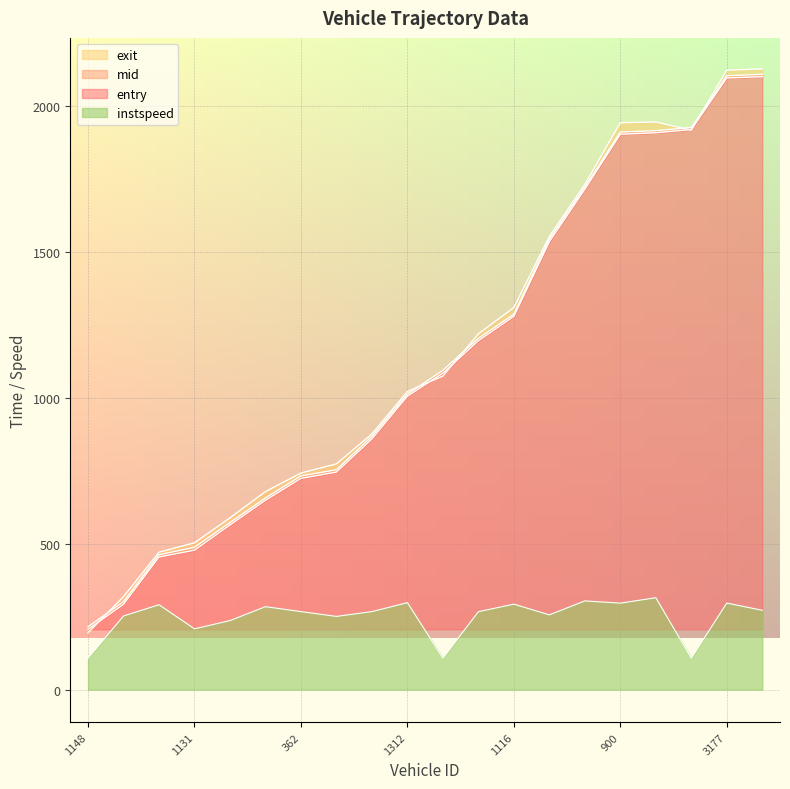

True or false: exit and instspeed cross at least once.

False